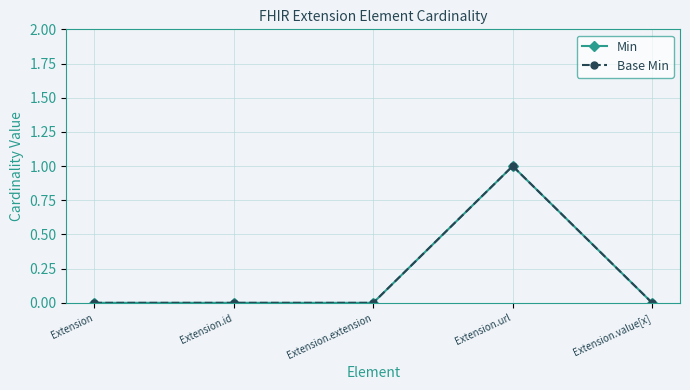

True or false: Min and Base Min intersect in this chart.

False